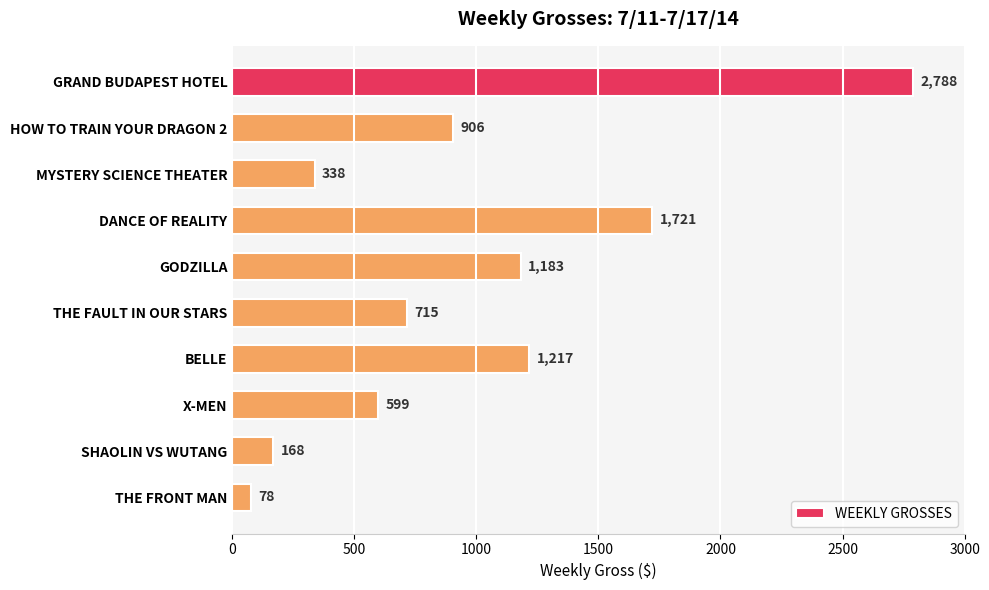

Approximately how many times larger is the value at MYSTERY SCIENCE THEATER compared to BELLE?

0.3